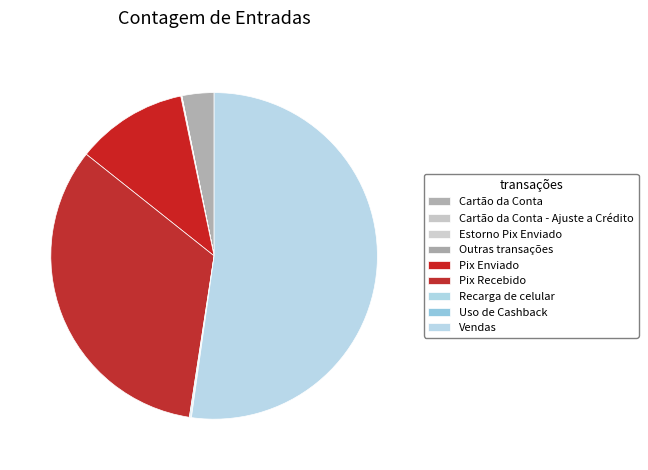

Is it true that Uso de Cashback is 14% of the pie?

False